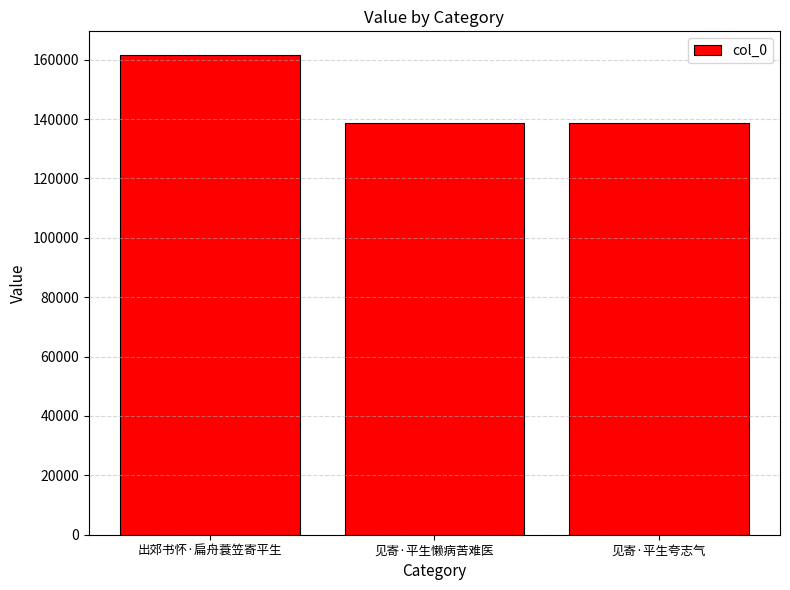

What is the greatest value displayed?

161483